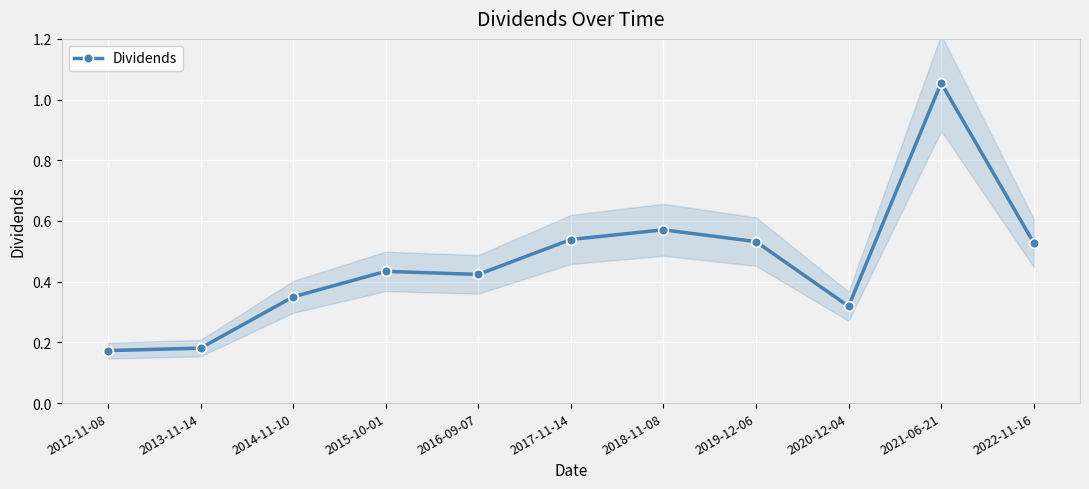

What is the label of the 6th point from the left?

2017-11-14